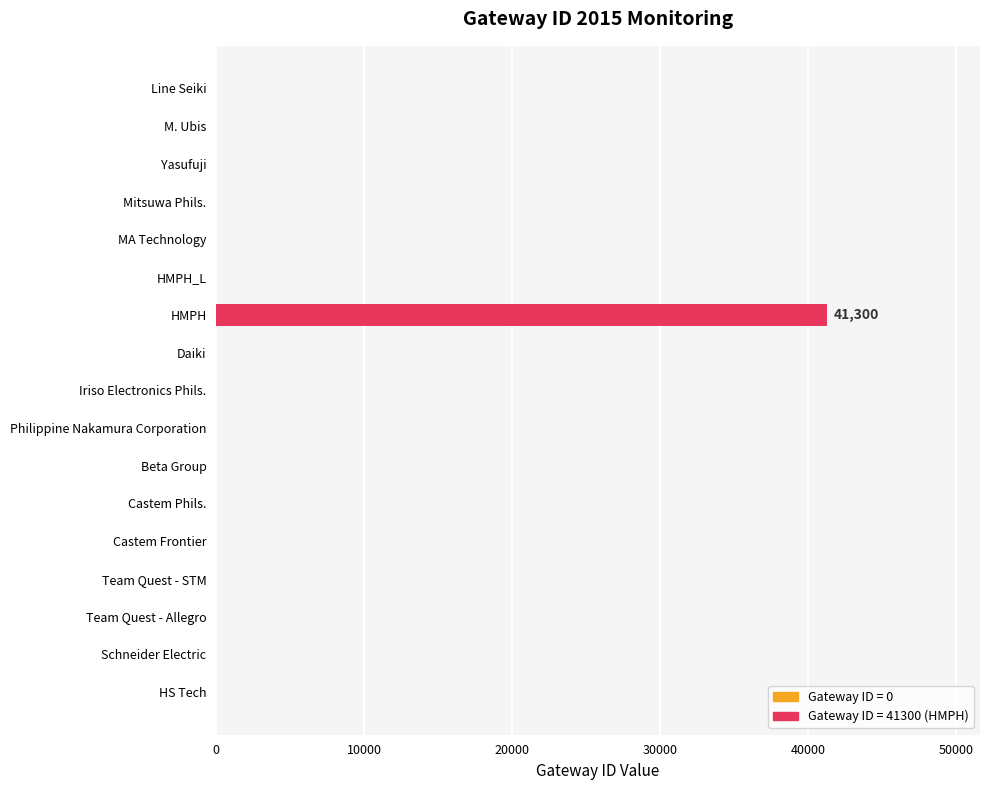

Count the number of categories in the chart.

17